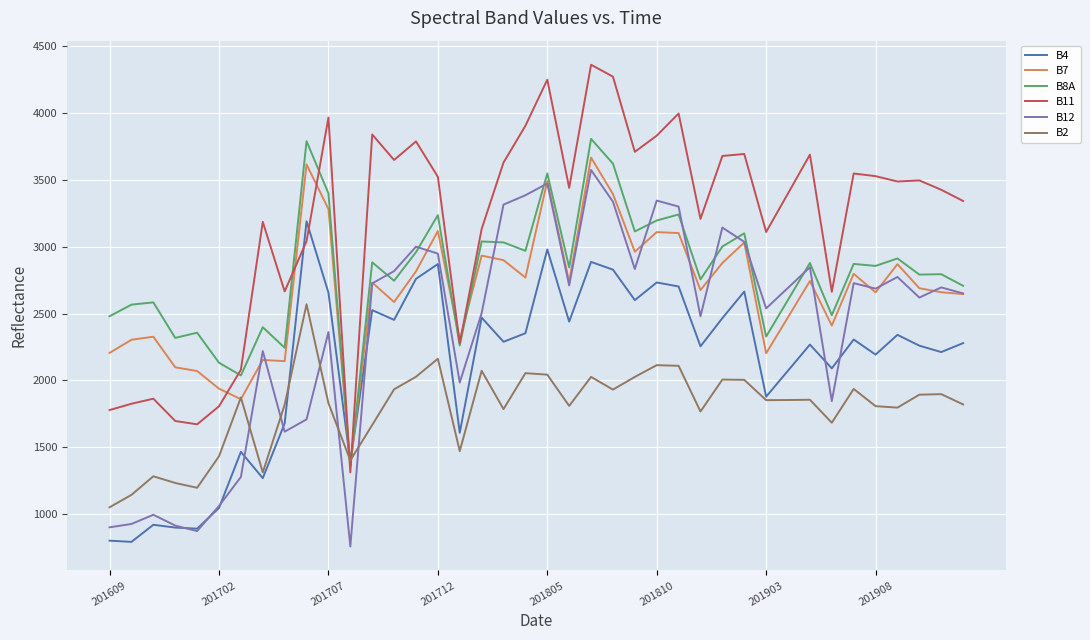

What is the minimum value shown in the chart?

757